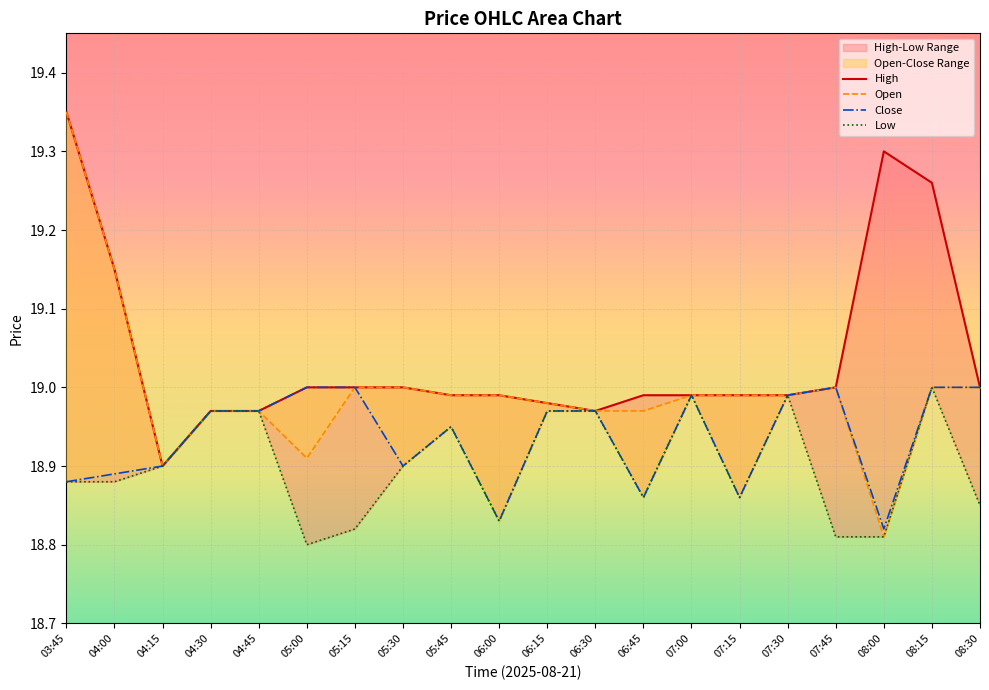

At how many categories does at least one series exceed 19?

4